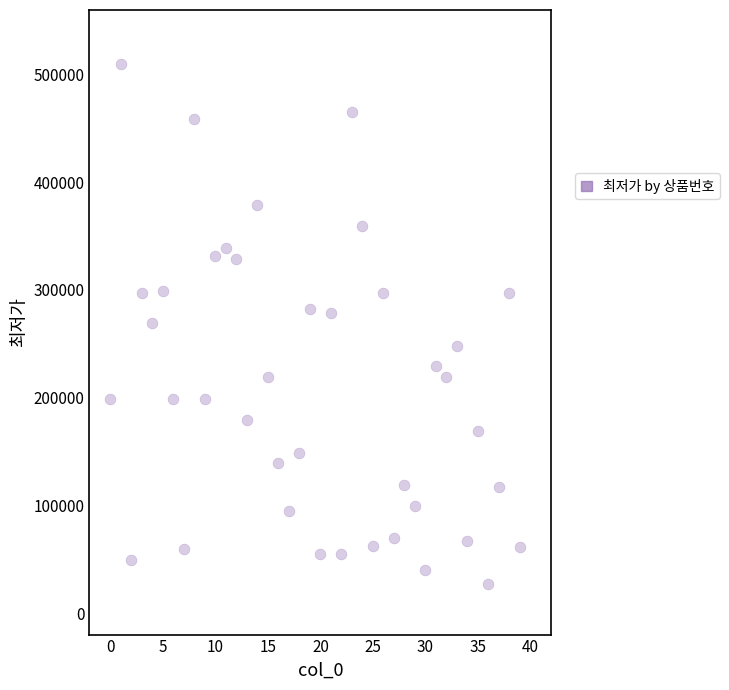

What is the range of Y values (max minus min)?

482900